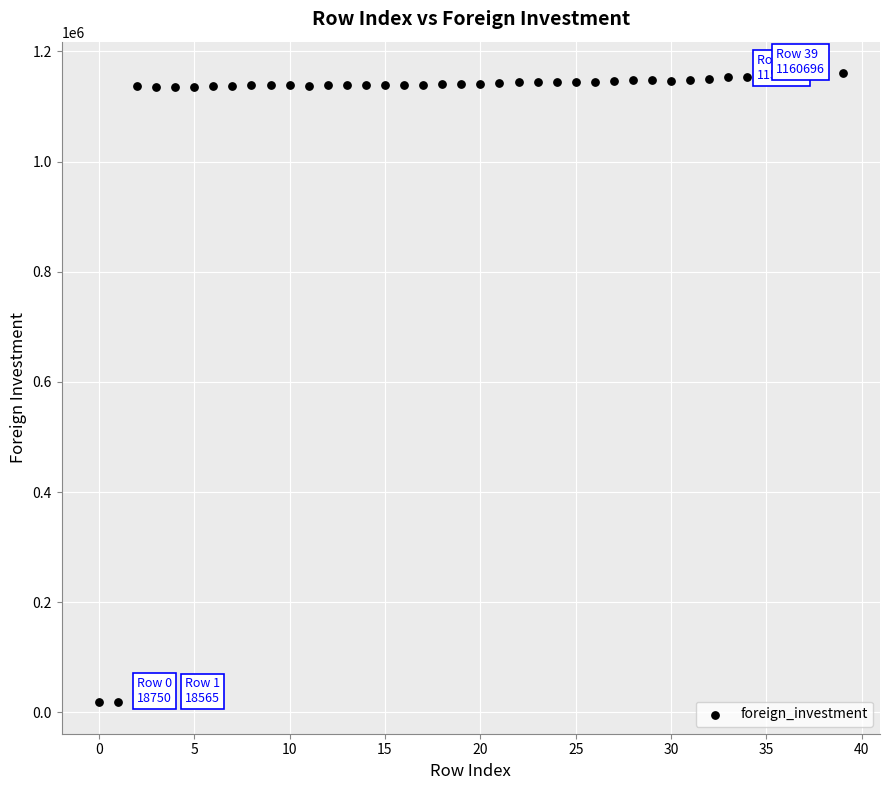

What is the range of Y values (max minus min)?

1142131